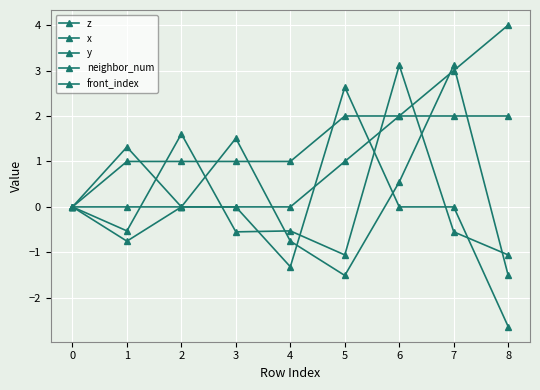

What is the total value across all series at 7?

7.6